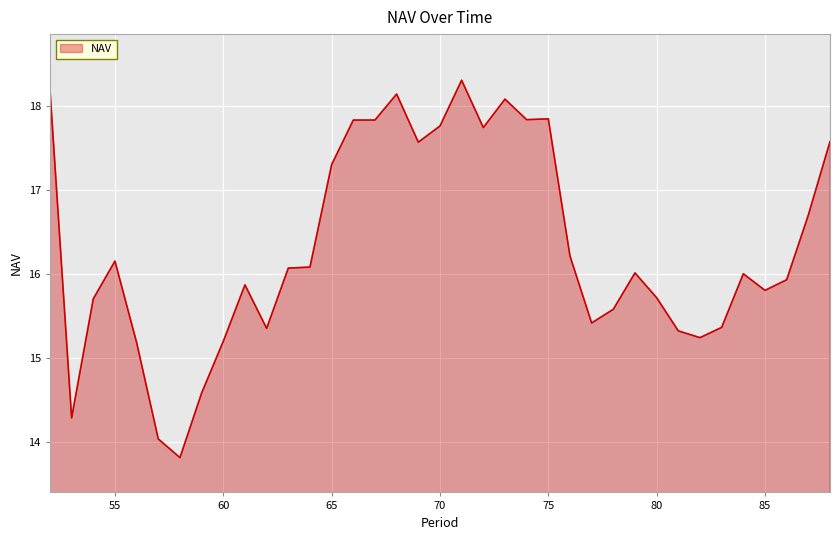

What is the maximum value shown in the chart?

18.3